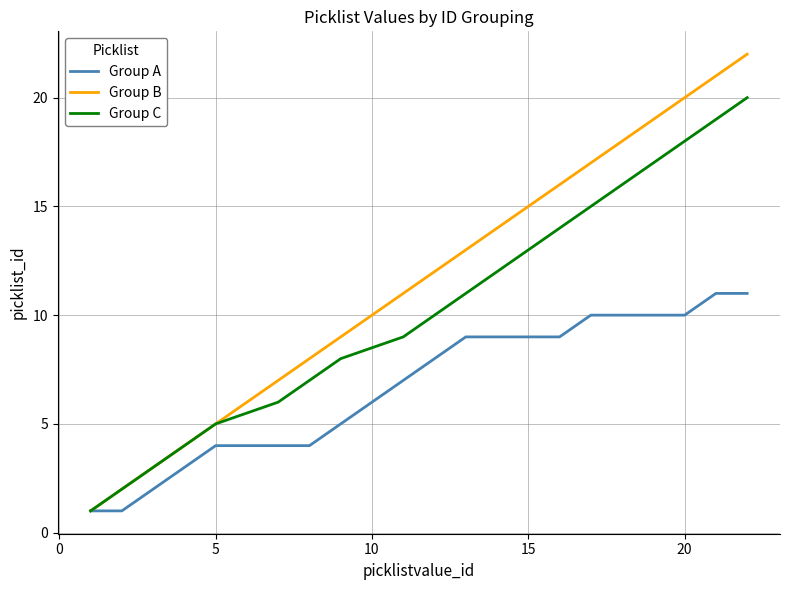

What is the average value of the Group B series?

12